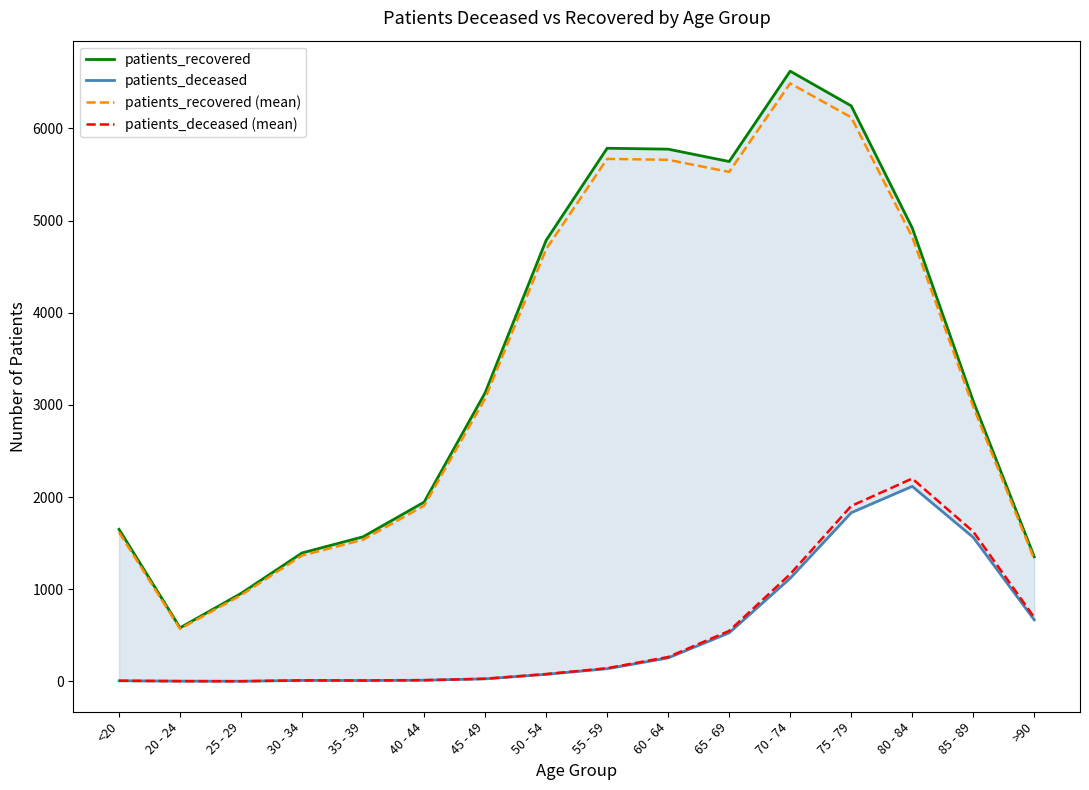

At which category does the chart reach its minimum across all series?

25 - 29